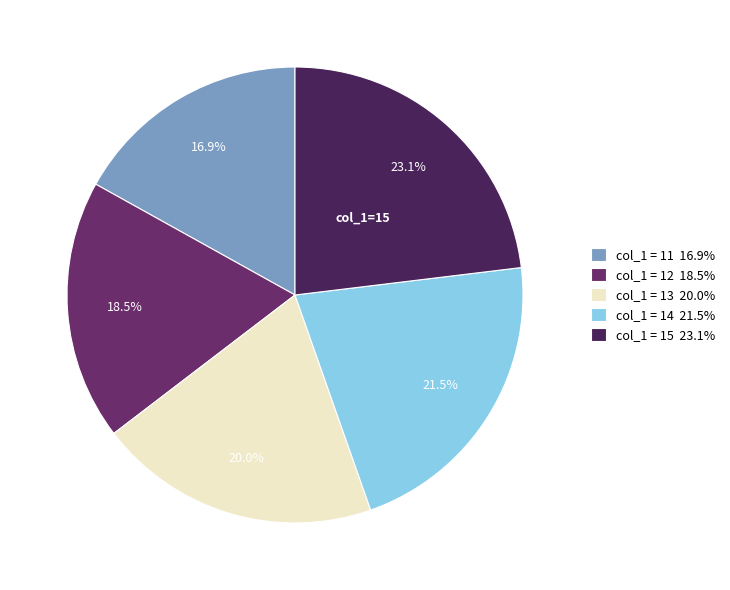

Count the number of slices in the pie.

5